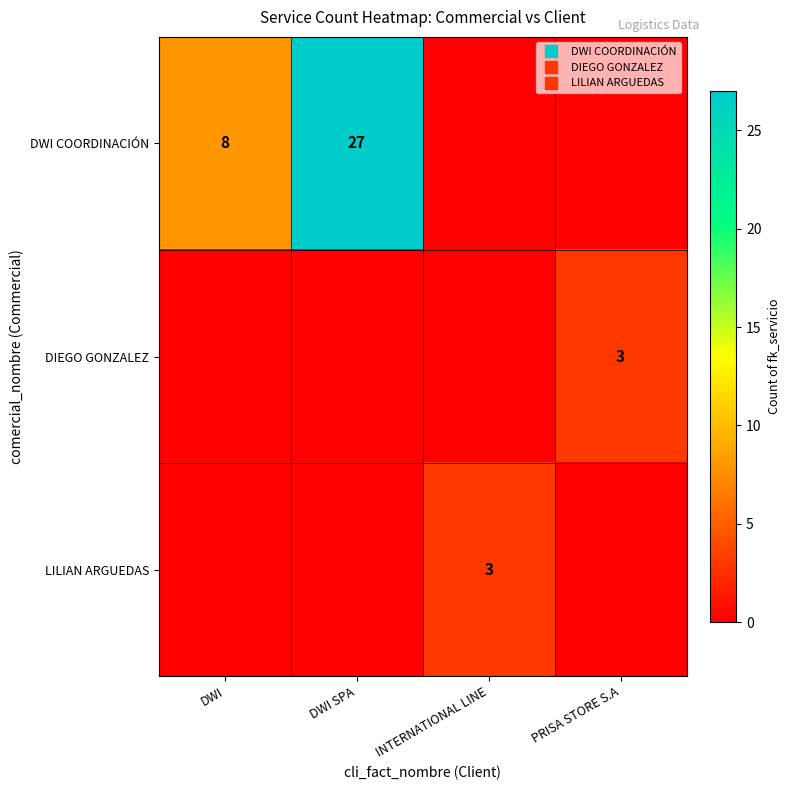

The LILIAN ARGUEDAS series shows 3 at INTERNATIONAL LINE. True or false?

True